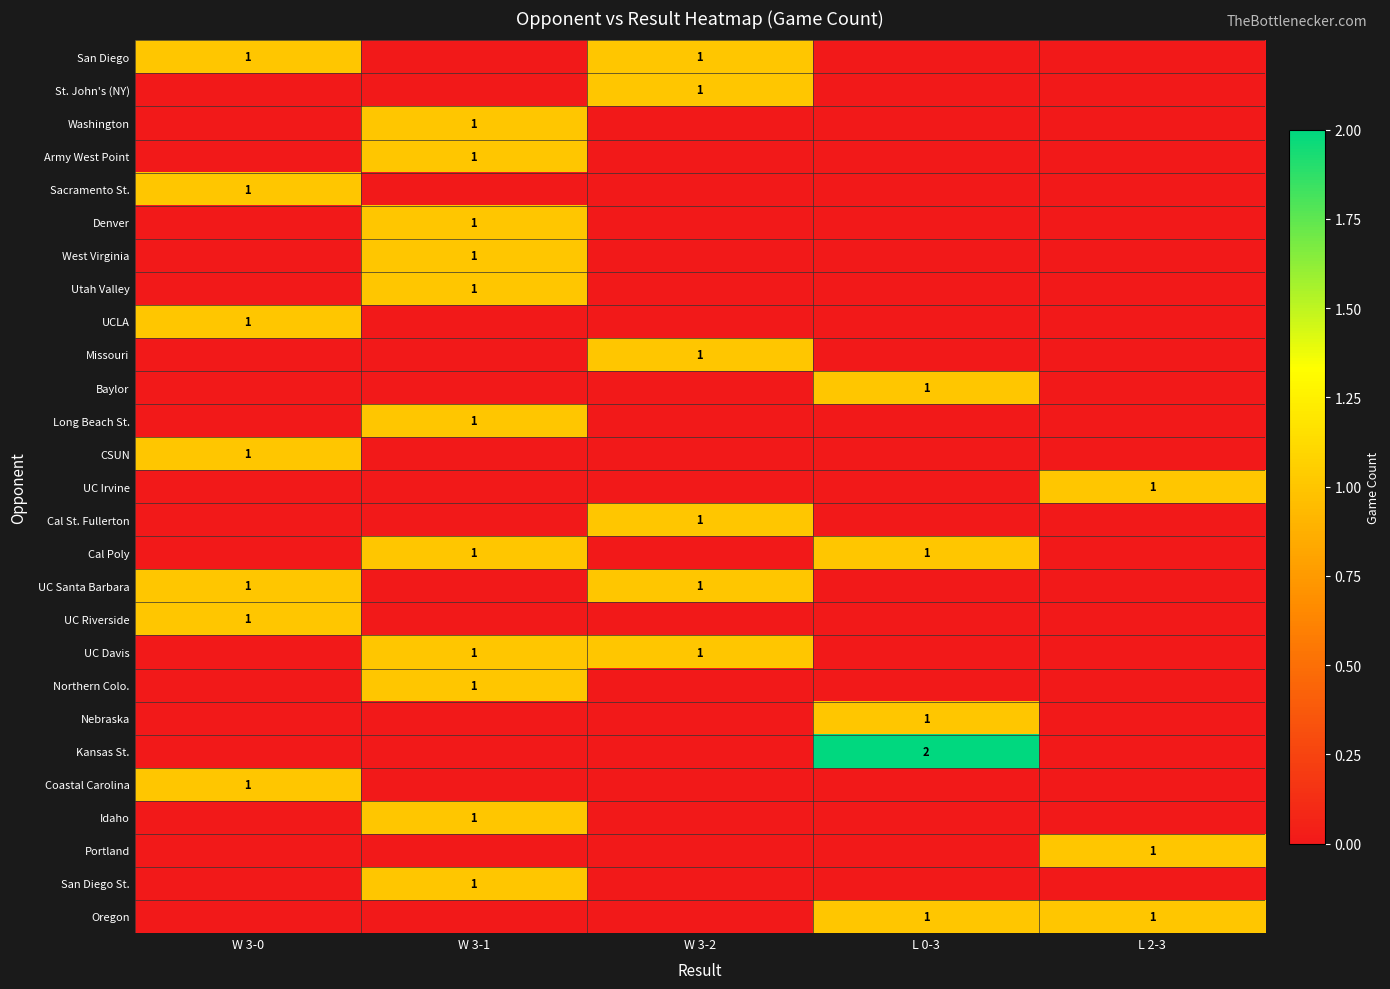

The value of Northern Colo. at W 3-1 is 0. True or false?

False